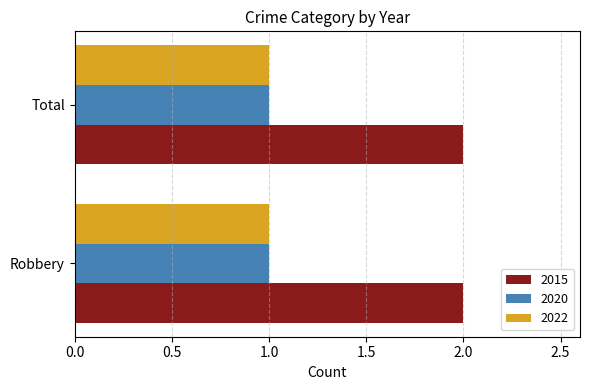

Is it true that 2022 equals 0 at Total?

False